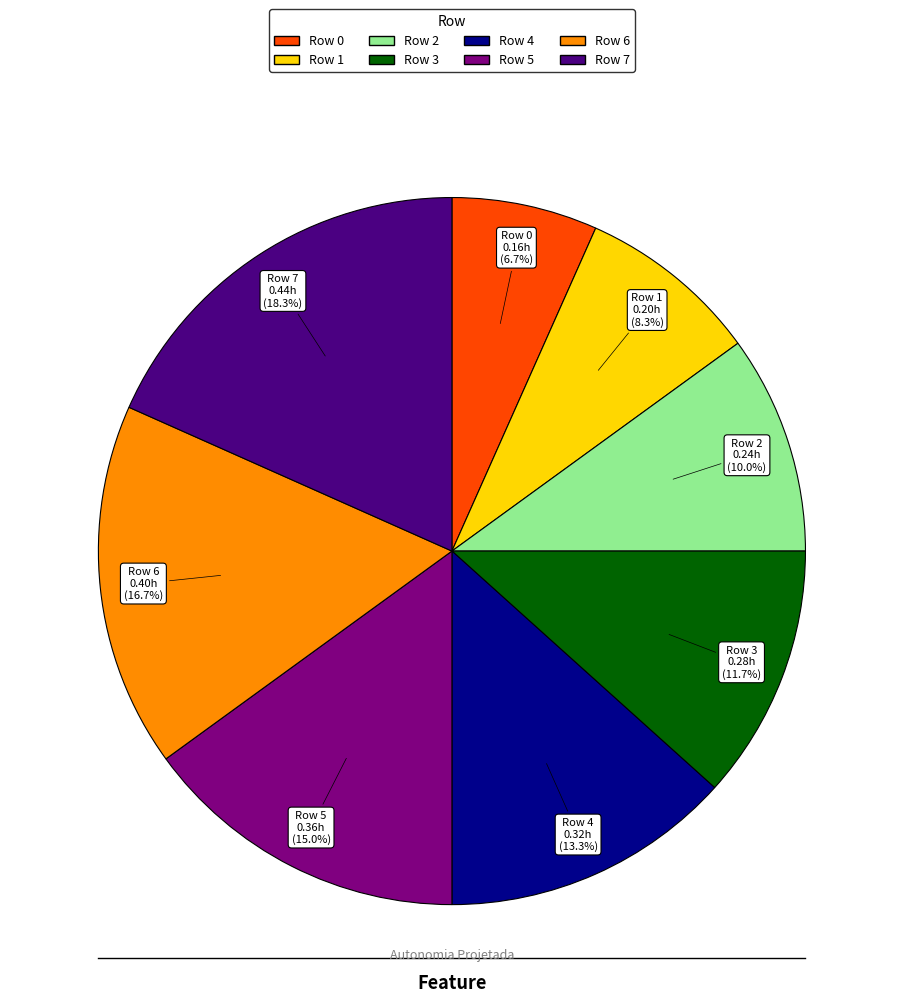

How many slices are in this pie chart?

8